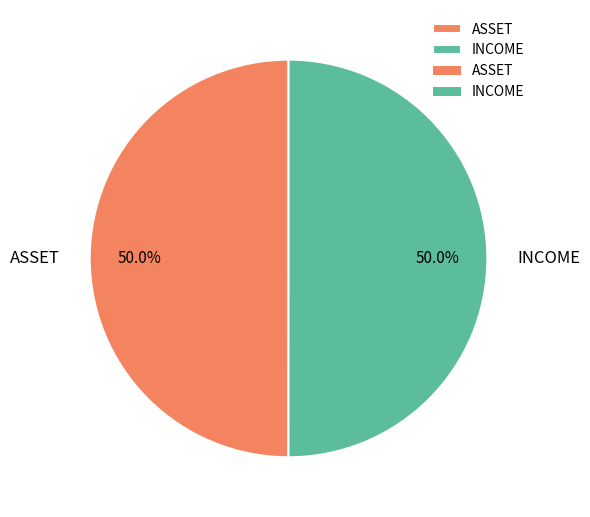

Is it true that INCOME is 50% of the pie?

True